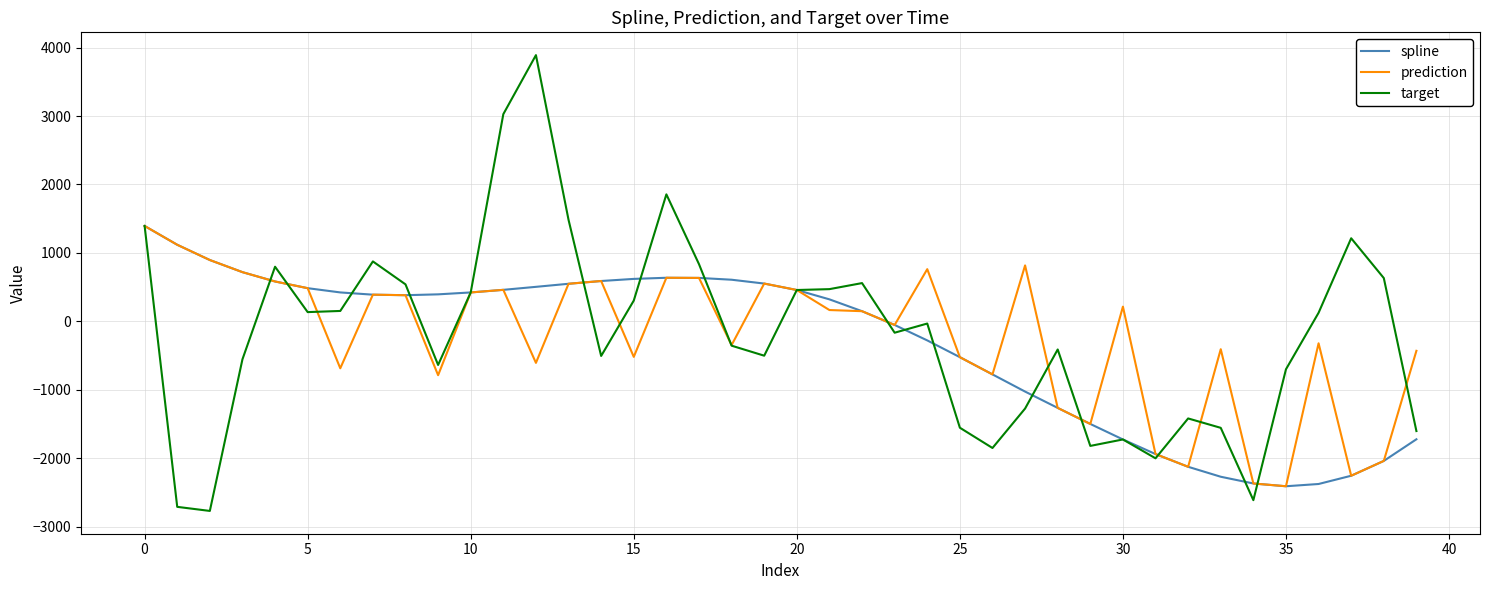

Which series has the widest spread of values?

target